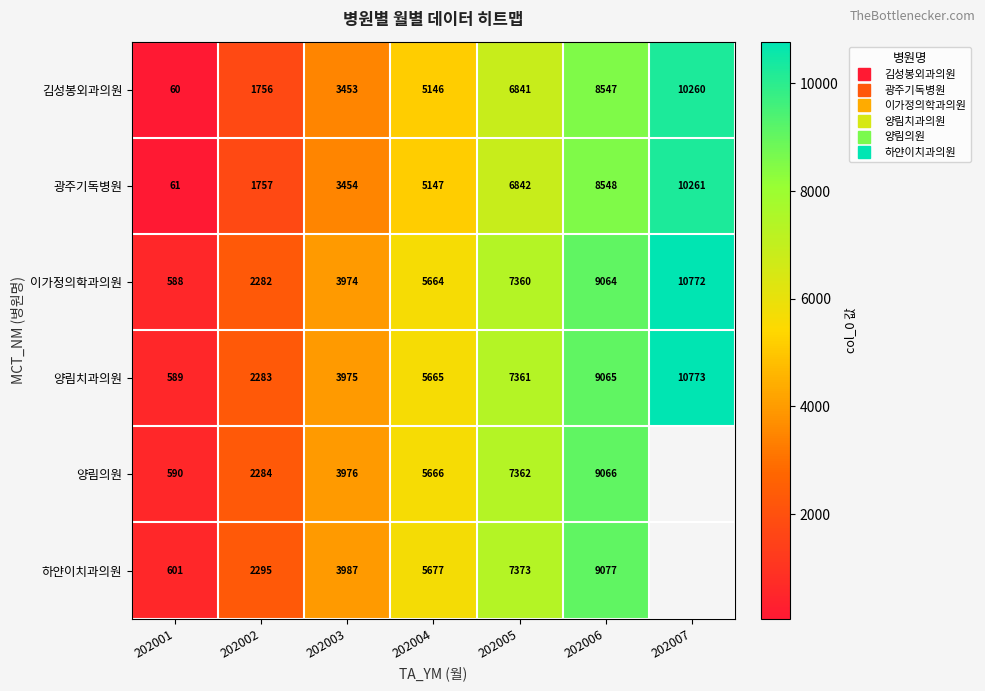

What is the difference between the maximum and minimum values in the 양림의원 series?

8476.0